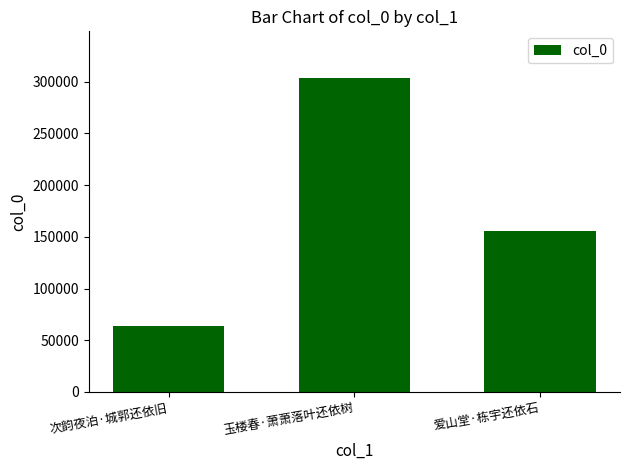

What is the change in value from 次韵夜泊·城郭还依旧 to 玉楼春·萧萧落叶还依树?

+239498